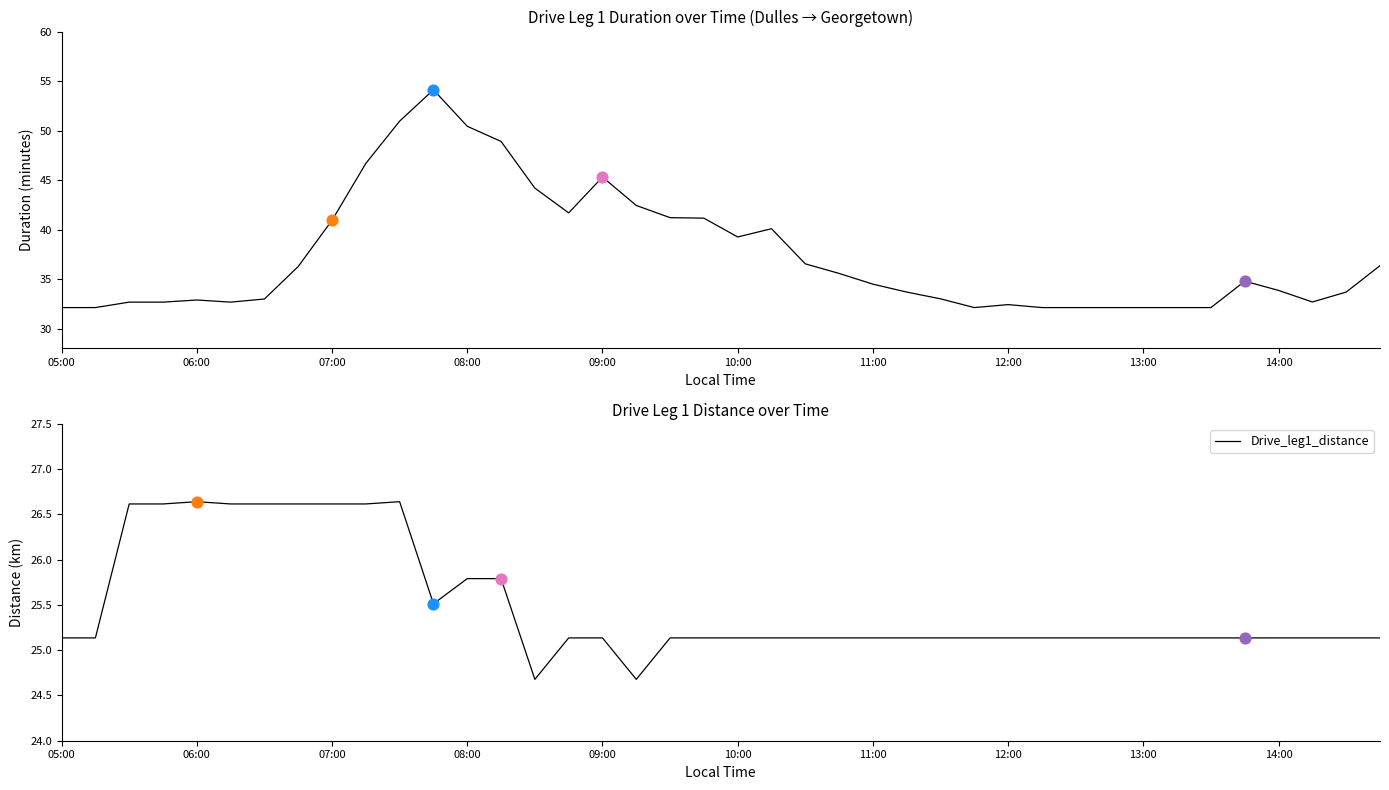

Where does the Drive_leg1_distance series first go above 25?

05:00